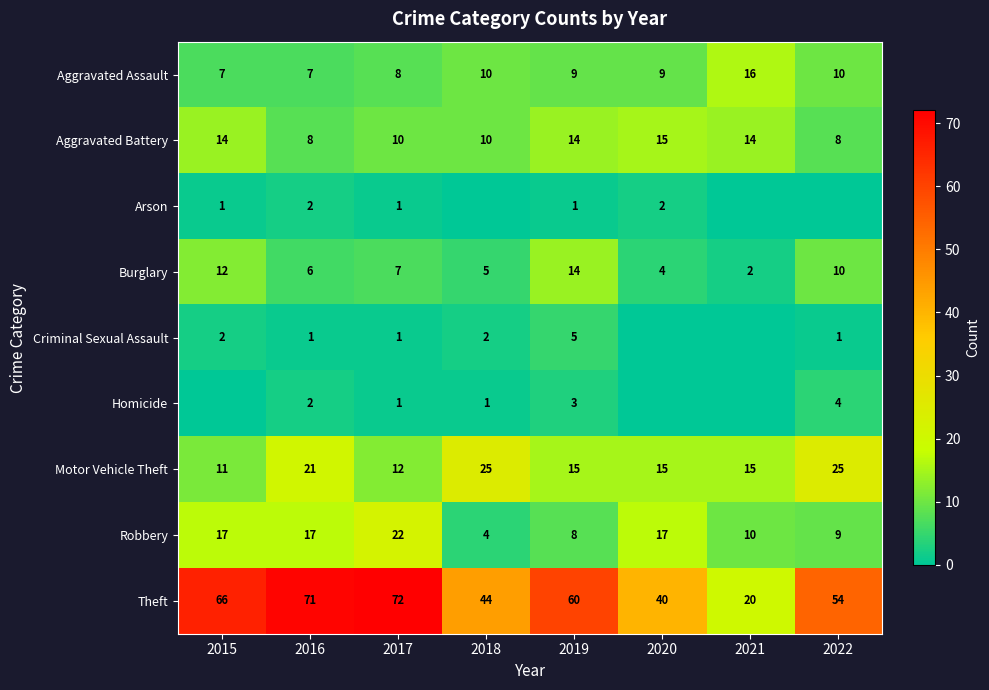

What is the maximum value for Aggravated Battery?

15